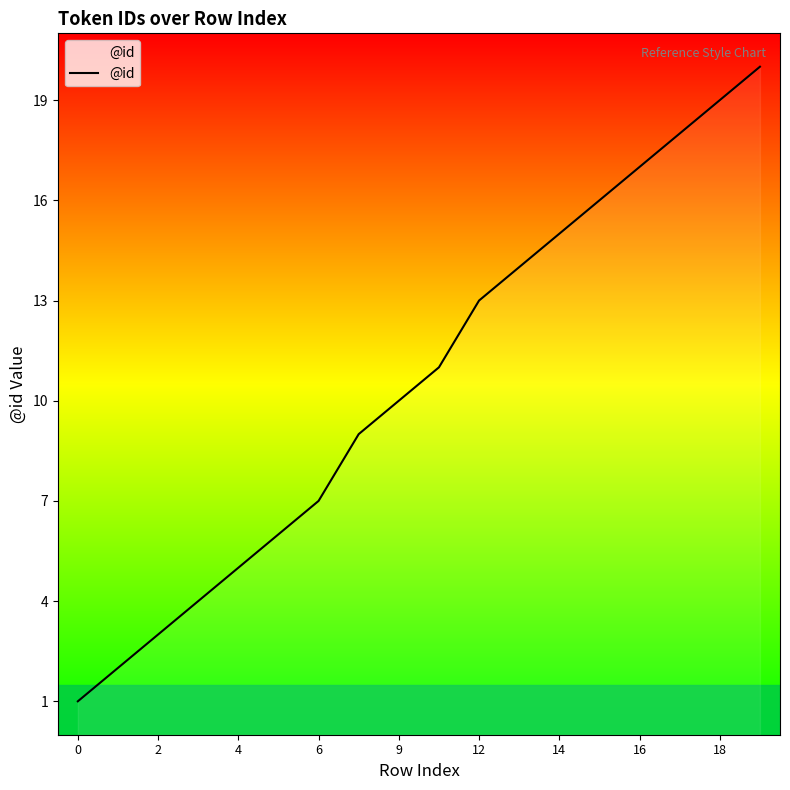

Does the chart display data point markers on the line(s)?

No